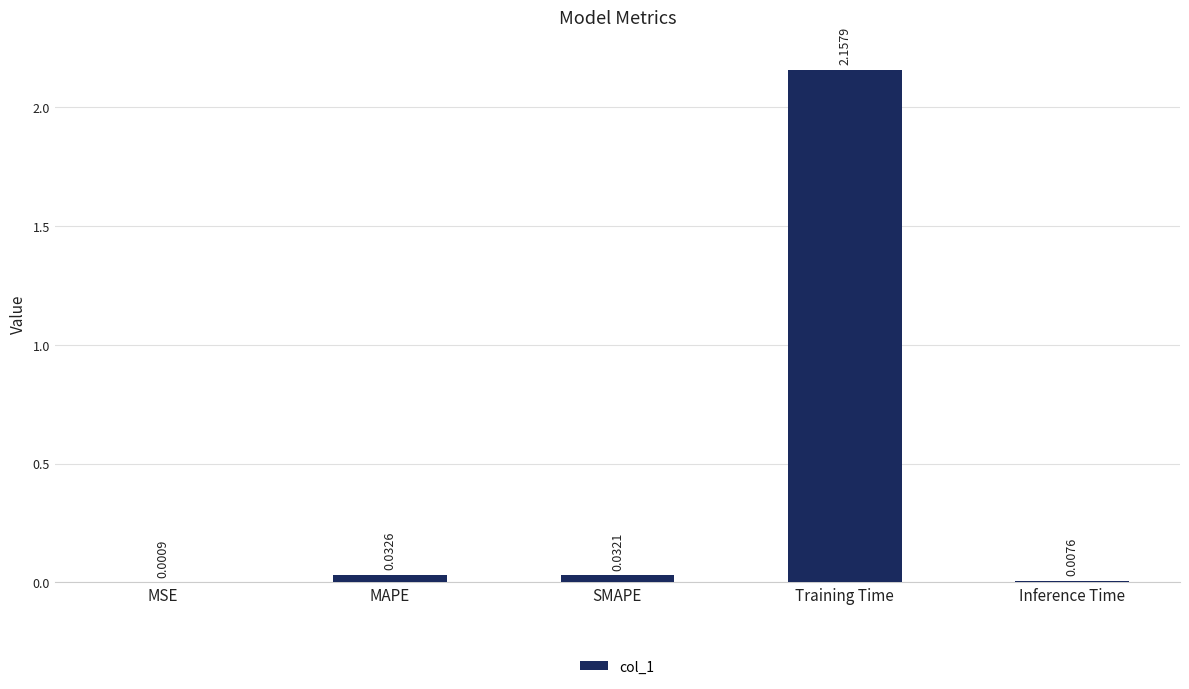

At which label is the value closest to 1?

MAPE